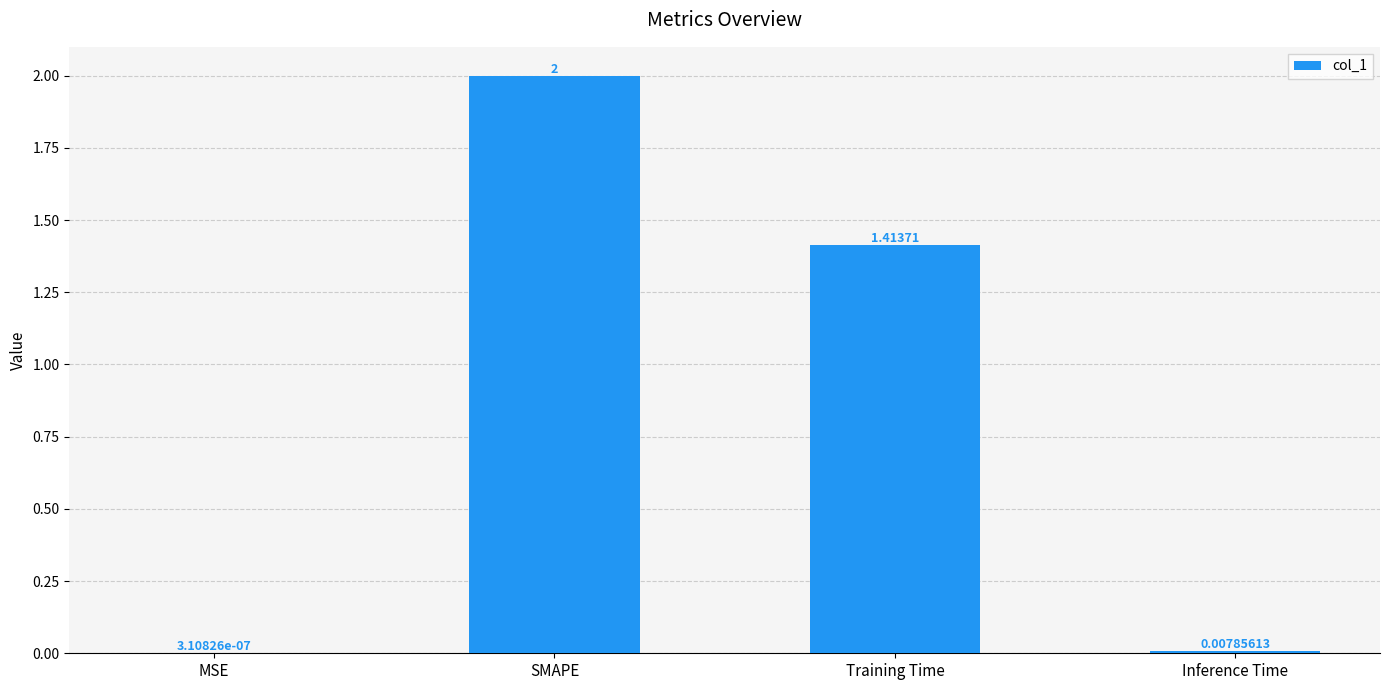

What is the change in value from SMAPE to Training Time?

-0.6